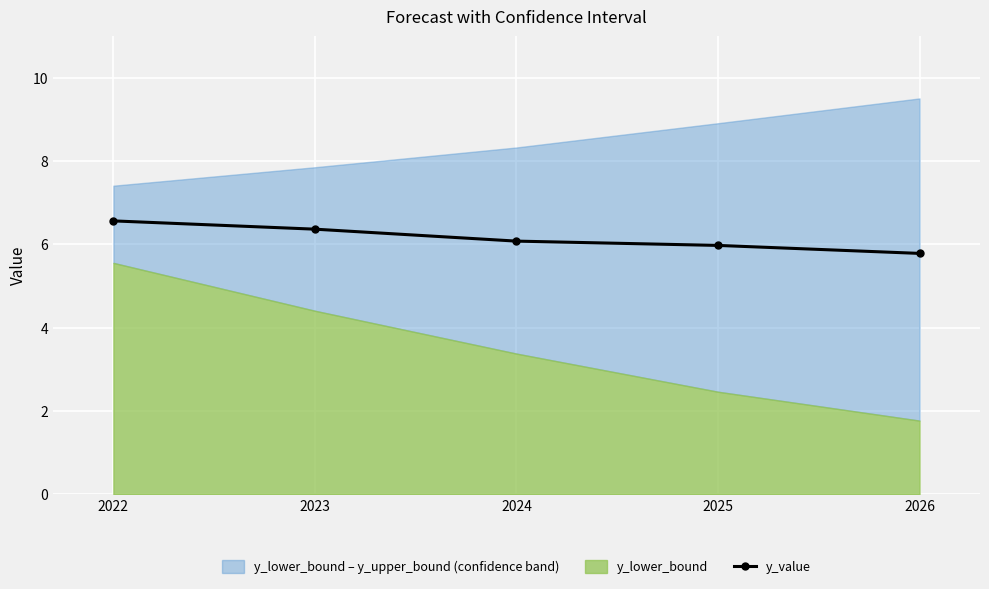

Reading right to left, extract all data points from this chart.

2026=5.8	2025=6.0	2024=6.1	2023=6.4	2022=6.6